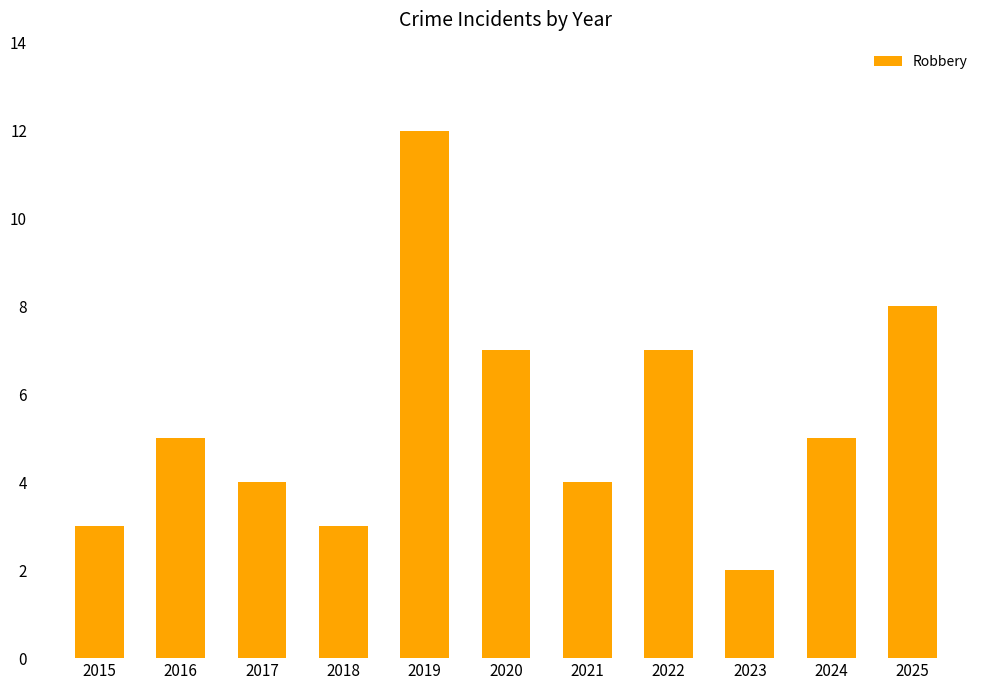

Is it true that the value at 2025 is 8?

True